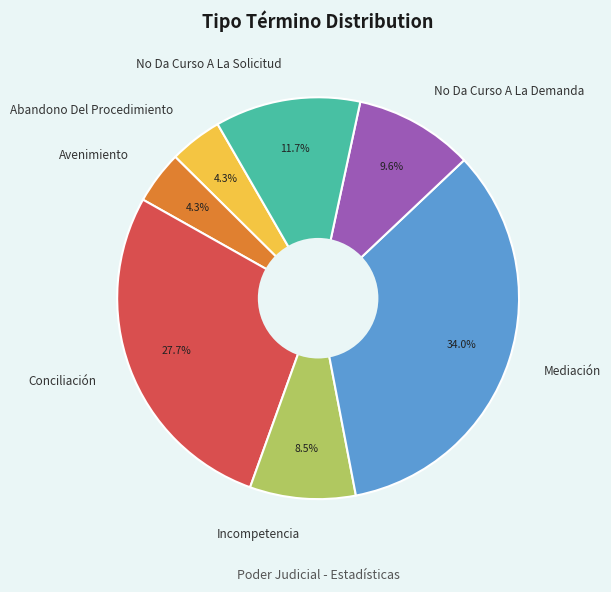

To the nearest percent, what is the combined percentage of No Da Curso A La Demanda and No Da Curso A La Solicitud?

21%